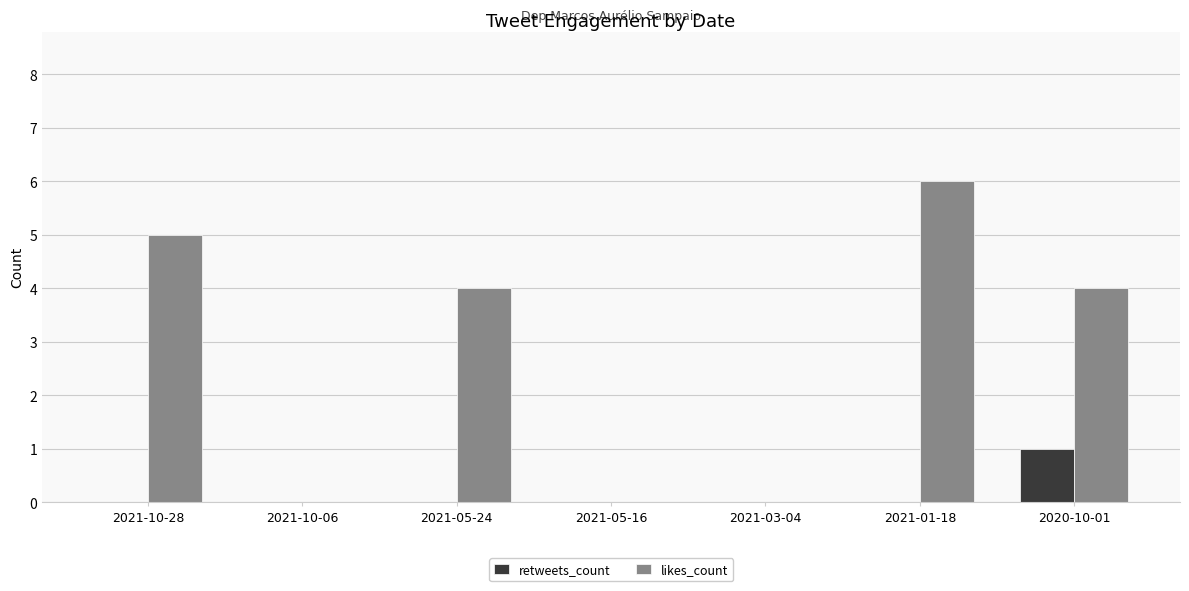

Which series has the largest total across all categories?

likes_count